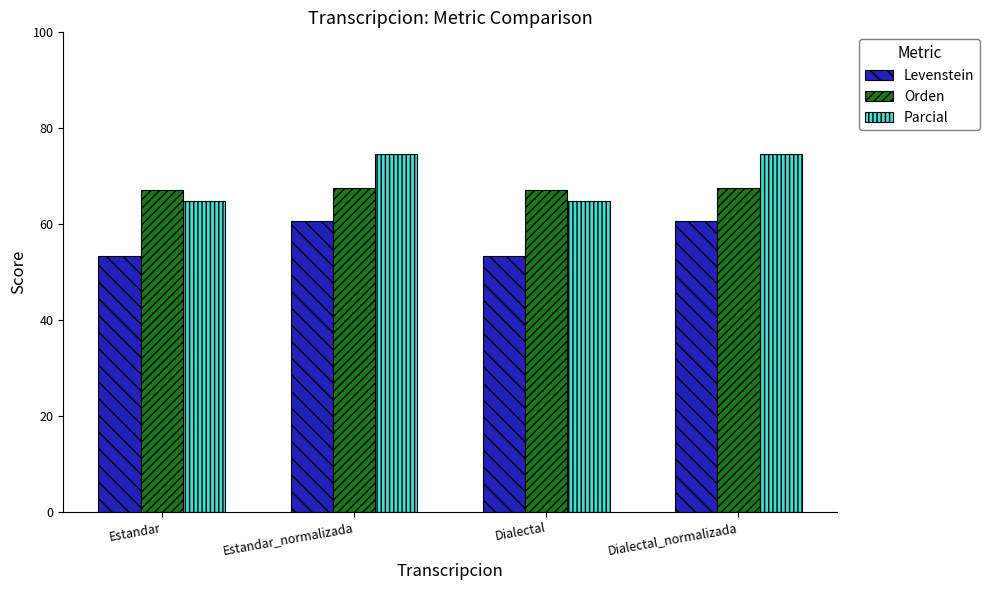

What is the total value across all series at Estandar?

185.4